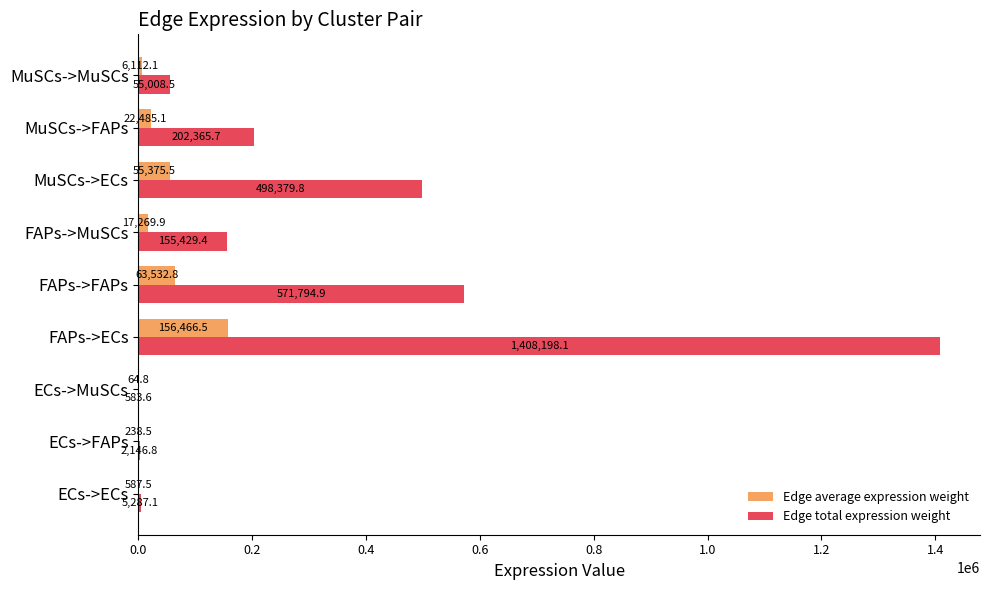

At which label is Edge average expression weight closest to 78265?

FAPs->FAPs